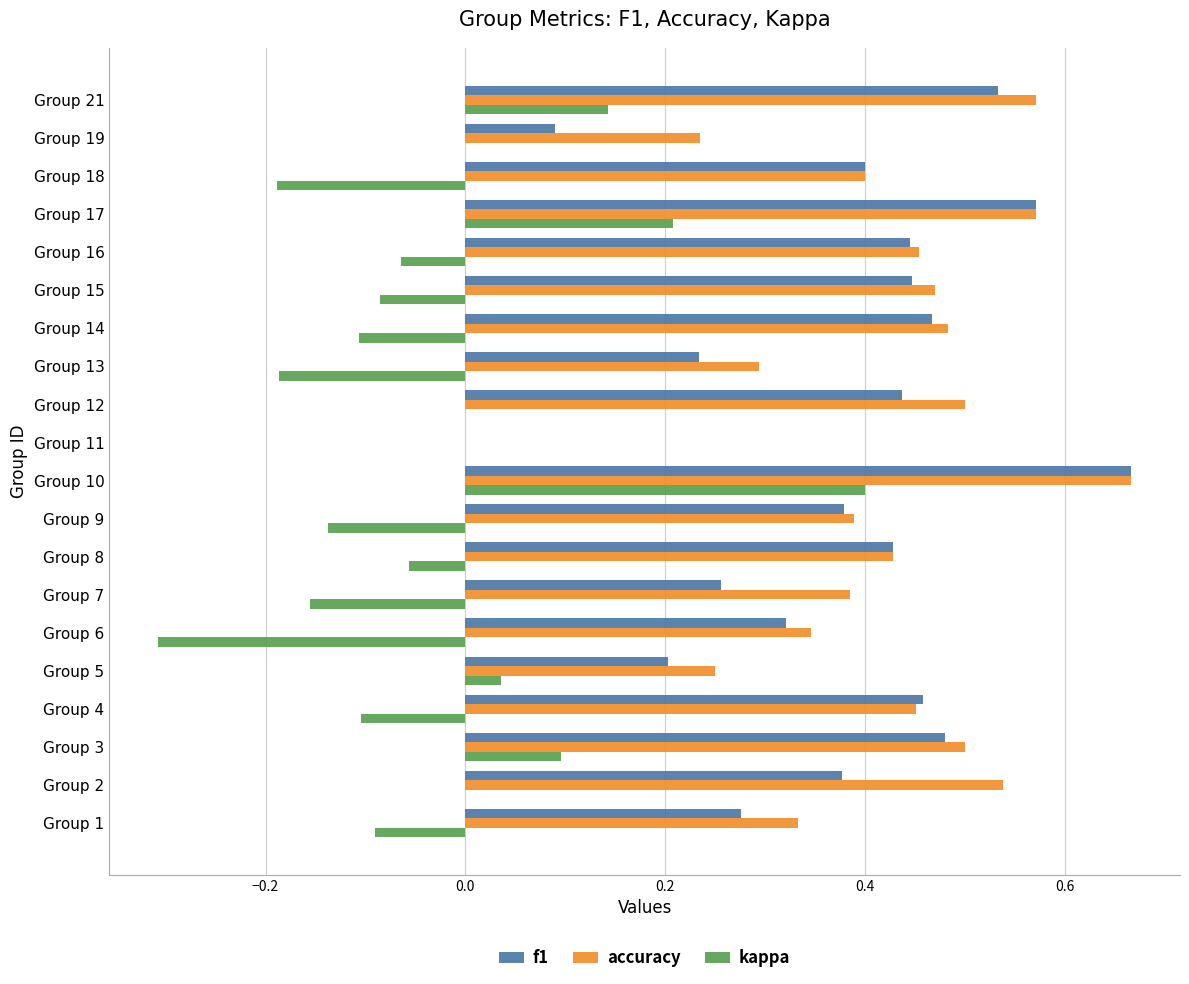

Which series changed the most between Group 6 and Group 14?

kappa